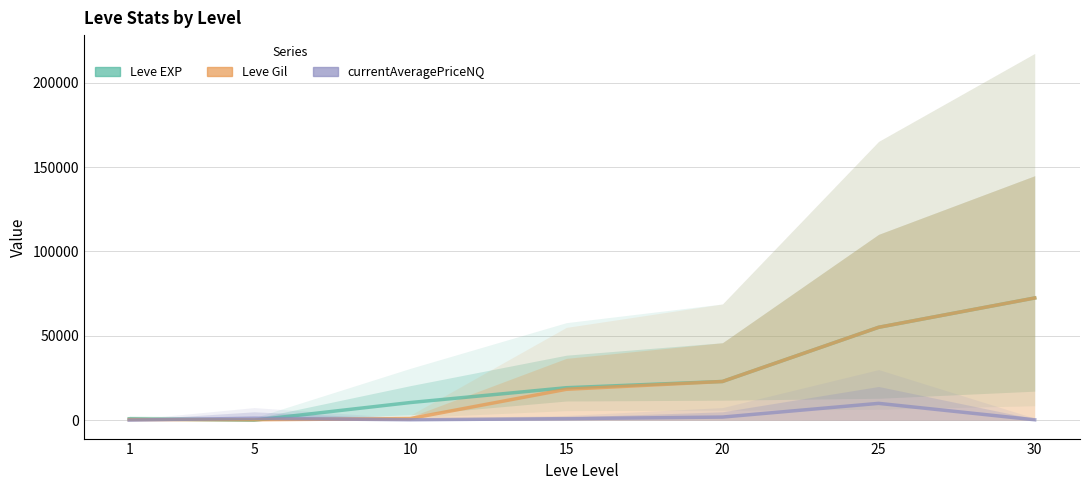

Which series has the largest range (max minus min)?

Leve EXP